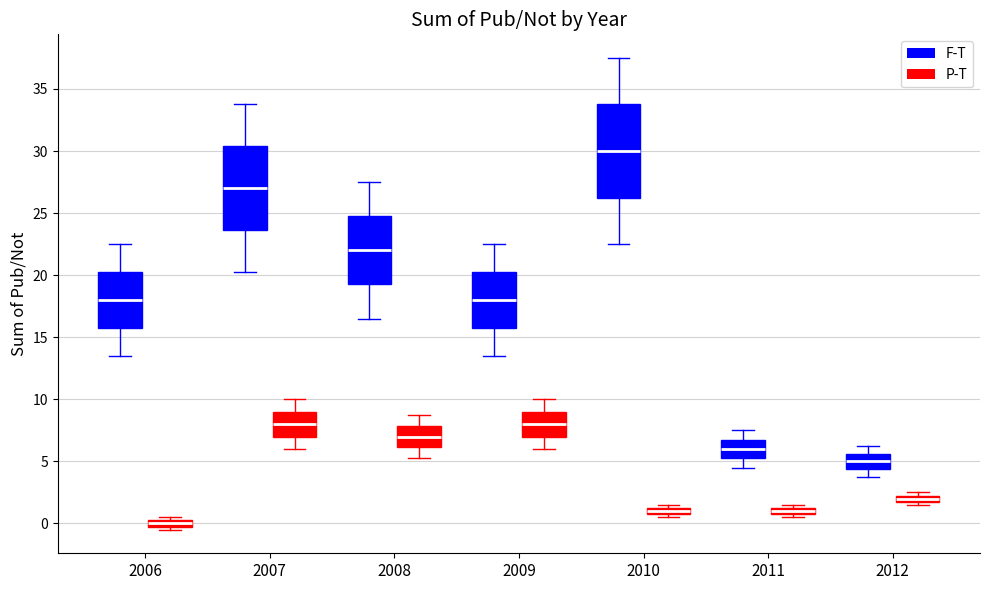

Where does the lower whisker of the box for 2008 (F-T) end on the y-axis? The values are not printed on the chart, so give them approximately, as read against the axis.

16.5